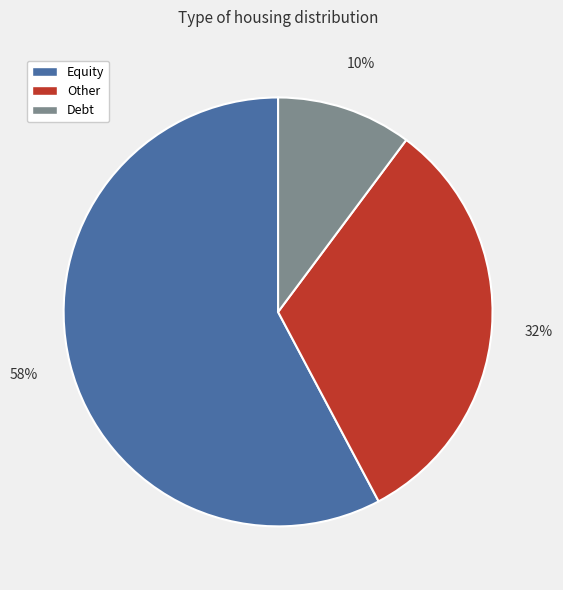

To the nearest percent, what is the difference between the Other and Debt slice percentages?

22%